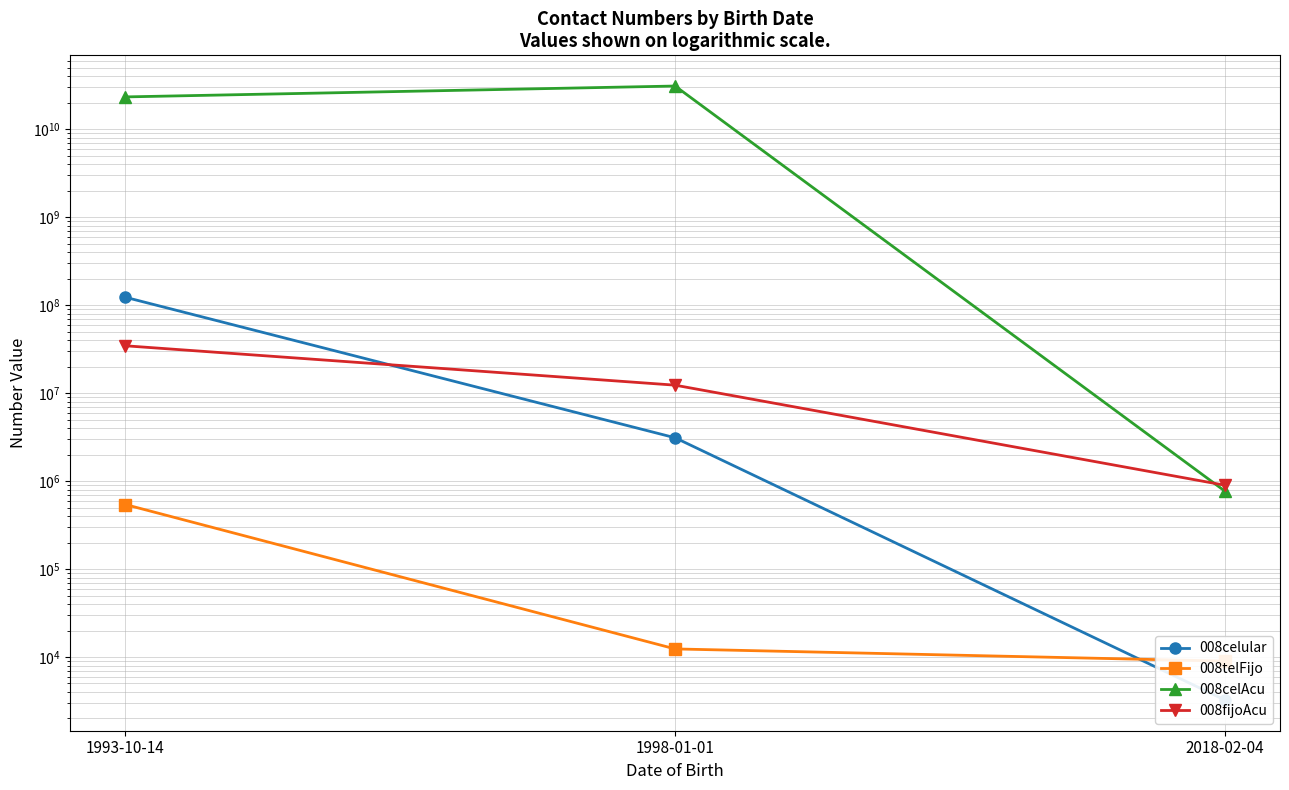

True or false: 008celAcu has a value of 7042165380 at 1993-10-14.

False